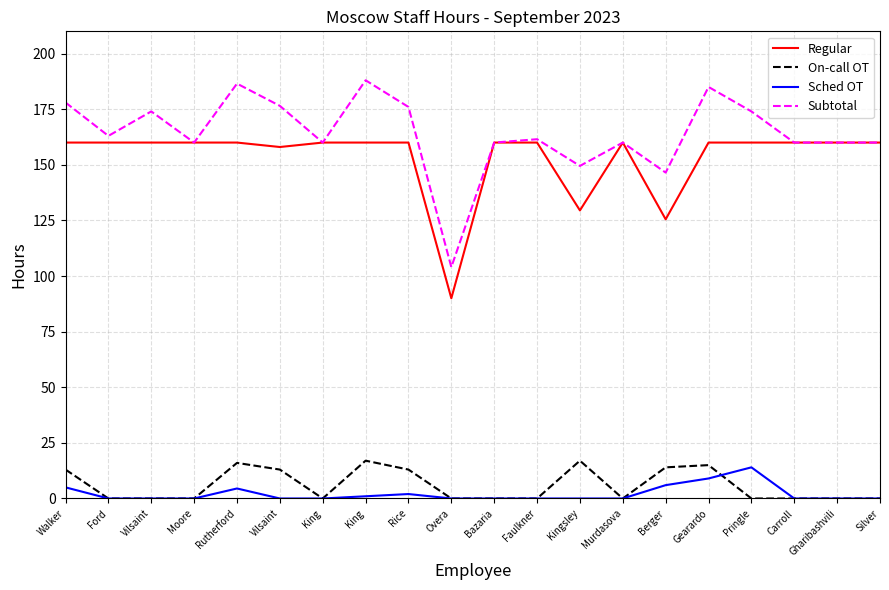

Does the chart have visible grid lines?

Yes